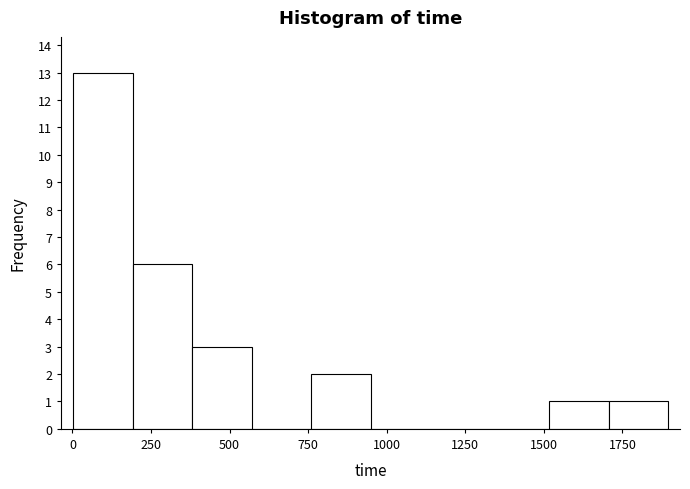

Around what value on the x-axis is the tallest bar? Give the approximate position of its centre, as read against the axis.

100